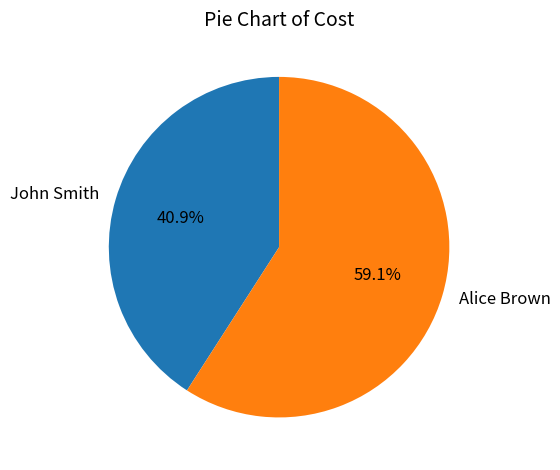

Is it true that Alice Brown is 59% of the pie?

True